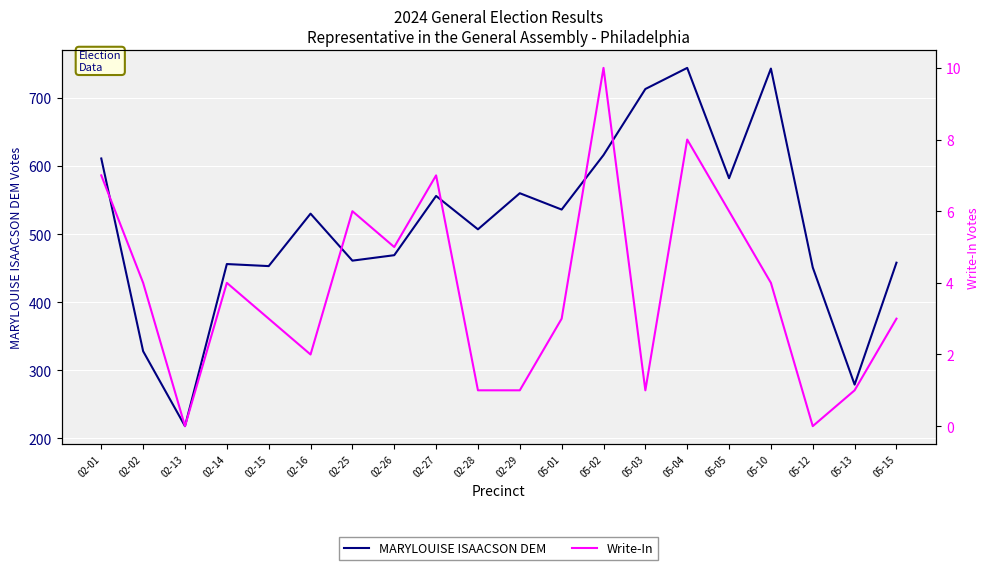

What is the difference between the maximum and minimum values in the MARYLOUISE ISAACSON DEM series?

526